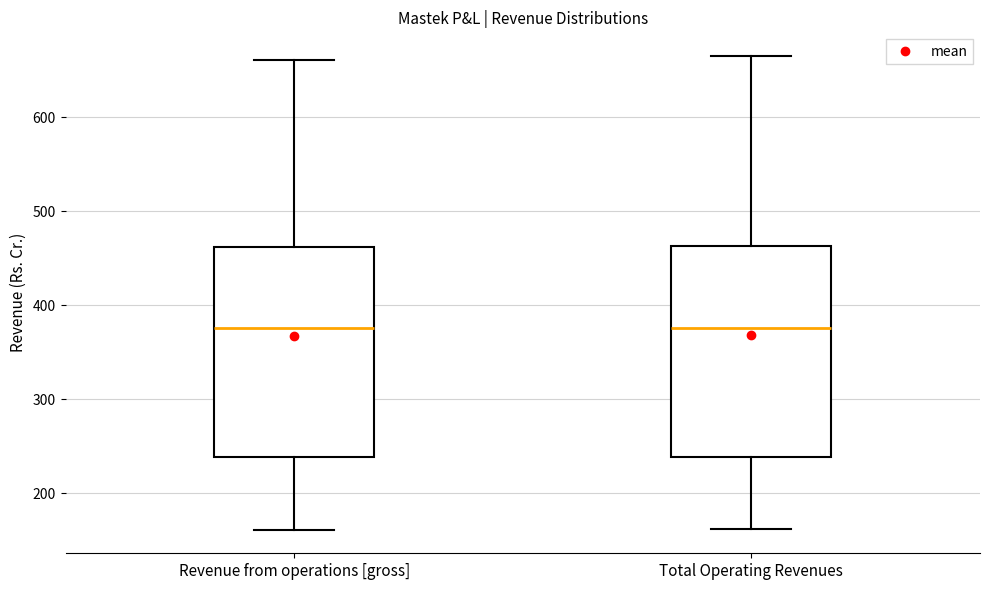

Reading left to right, read every box against the y-axis: the position of its median line, the range the box covers, and the ends of its whiskers. The values are not printed on the chart, so give them approximately, as read against the axis.

Revenue from operations [gross]: median 380, box 240 to 460, whiskers 160 to 660
Total Operating Revenues: median 380, box 240 to 460, whiskers 160 to 670